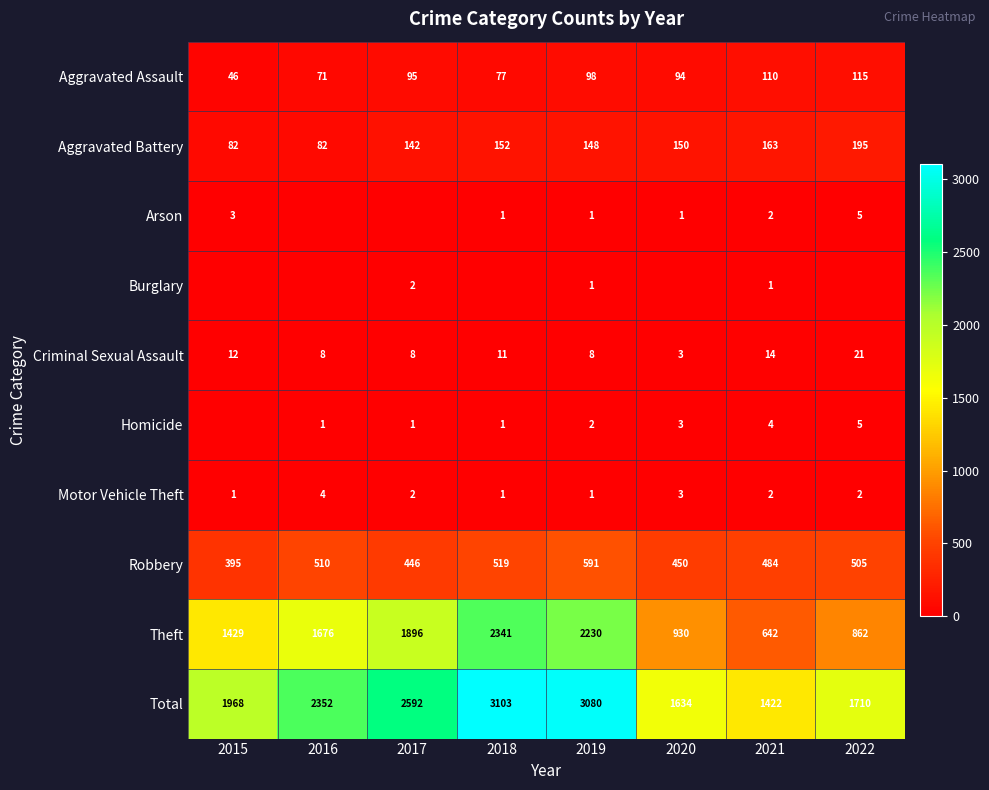

How many values in the Total series are below 2352?

4